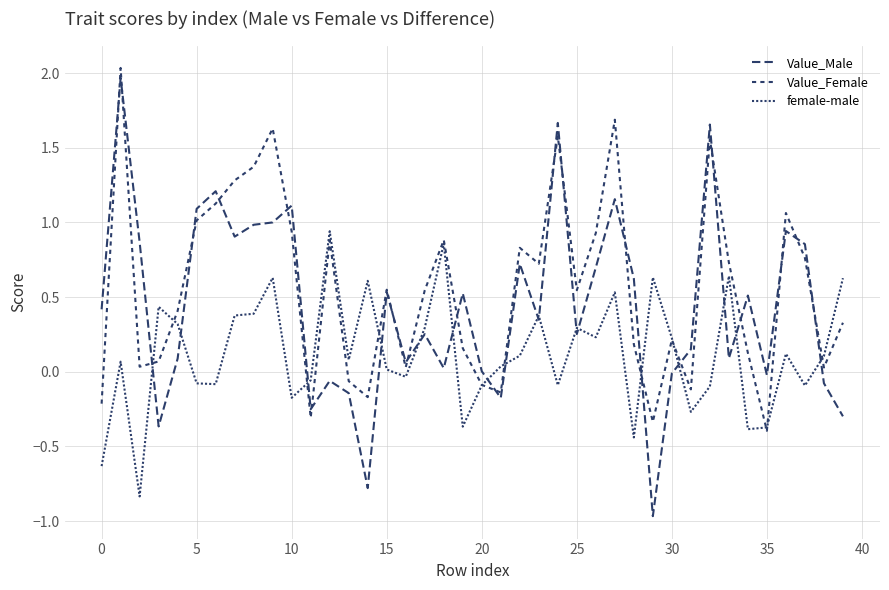

Does the chart have visible grid lines?

Yes